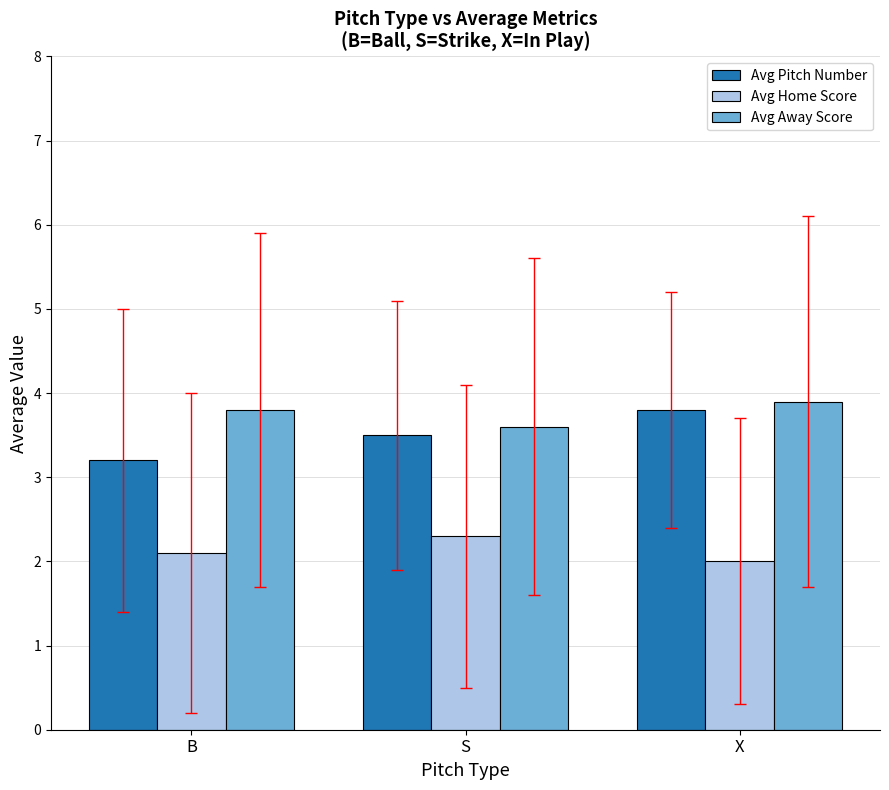

What value does the Avg Away Score series have at S?

3.6